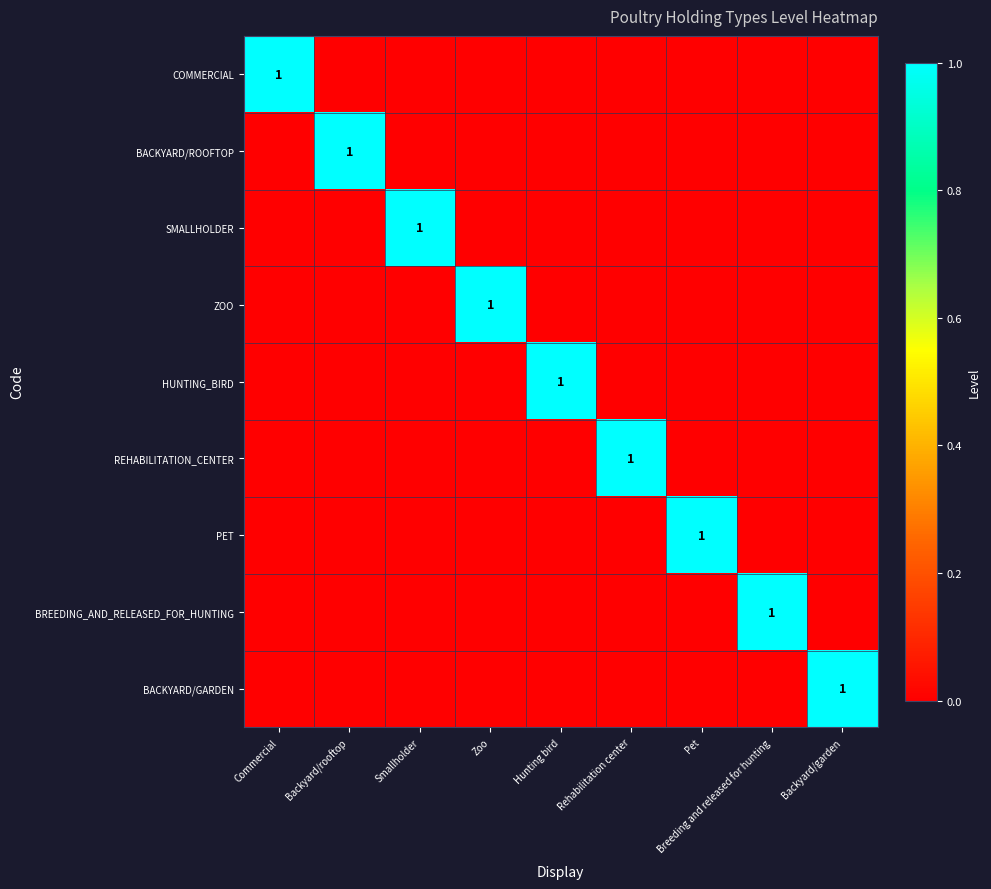

The value of BREEDING_AND_RELEASED_FOR_HUNTING at Breeding and released for hunting is 2. True or false?

False